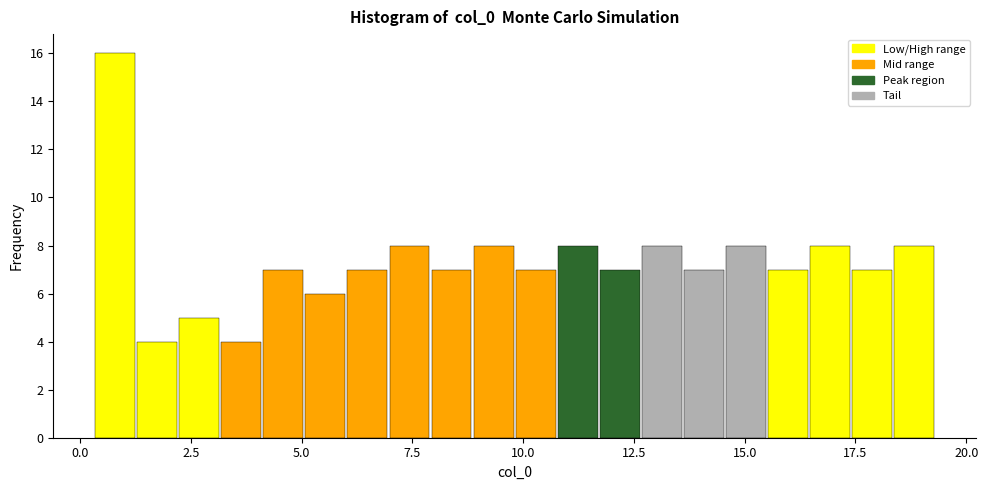

Around what value on the x-axis is the tallest bar? Give the approximate position of its centre, as read against the axis.

1.0